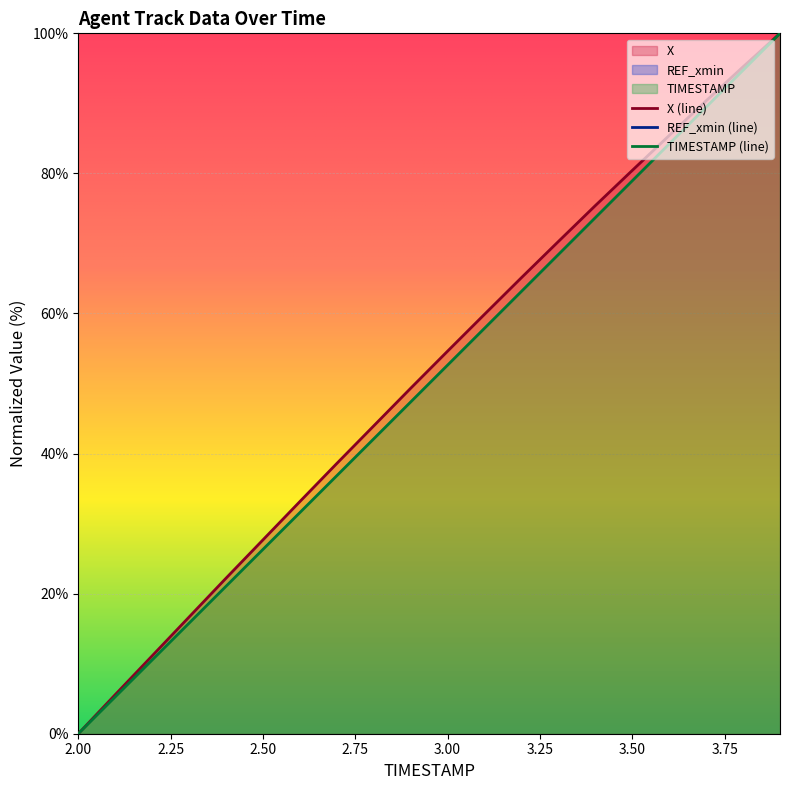

True or false: X has more than 0 points higher than both neighbors.

False